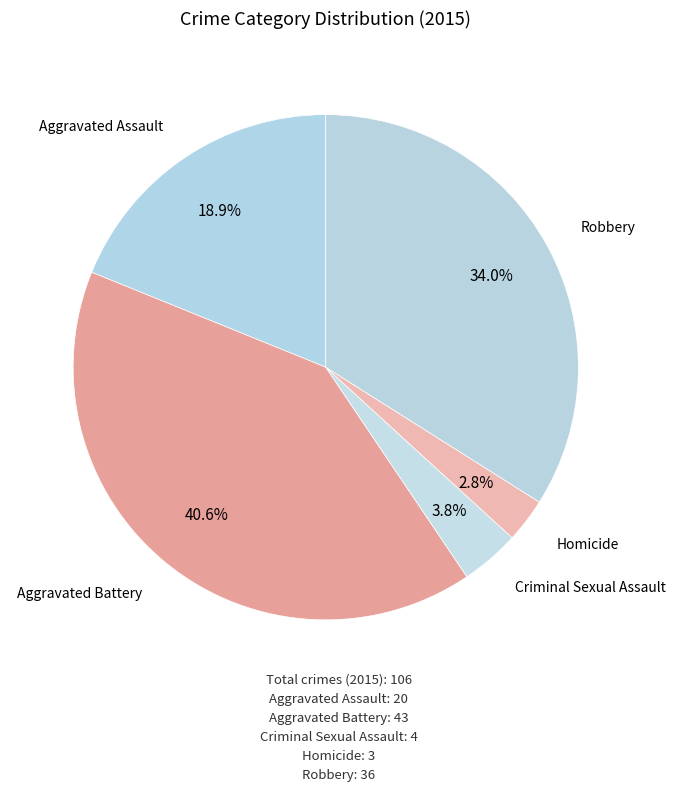

Which slice is the smallest?

Homicide